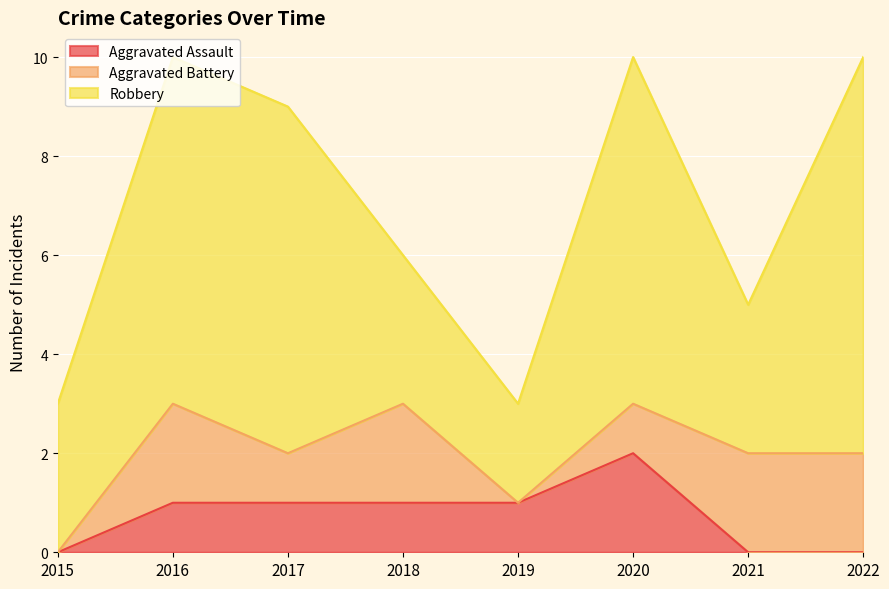

True or false: Robbery has more than 2 points higher than both neighbors.

False